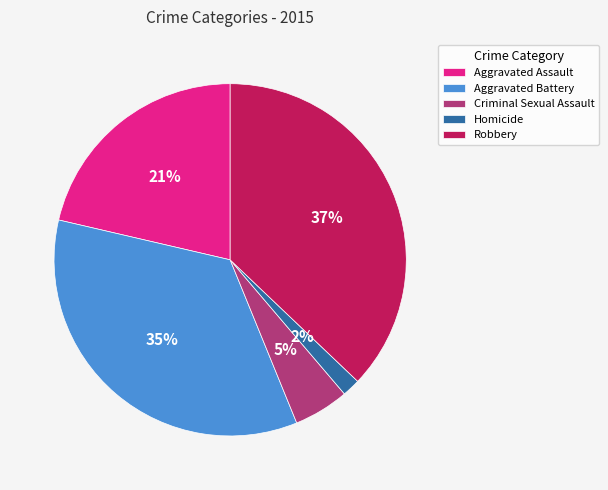

The Criminal Sexual Assault slice represents 1% of the pie. True or false?

False